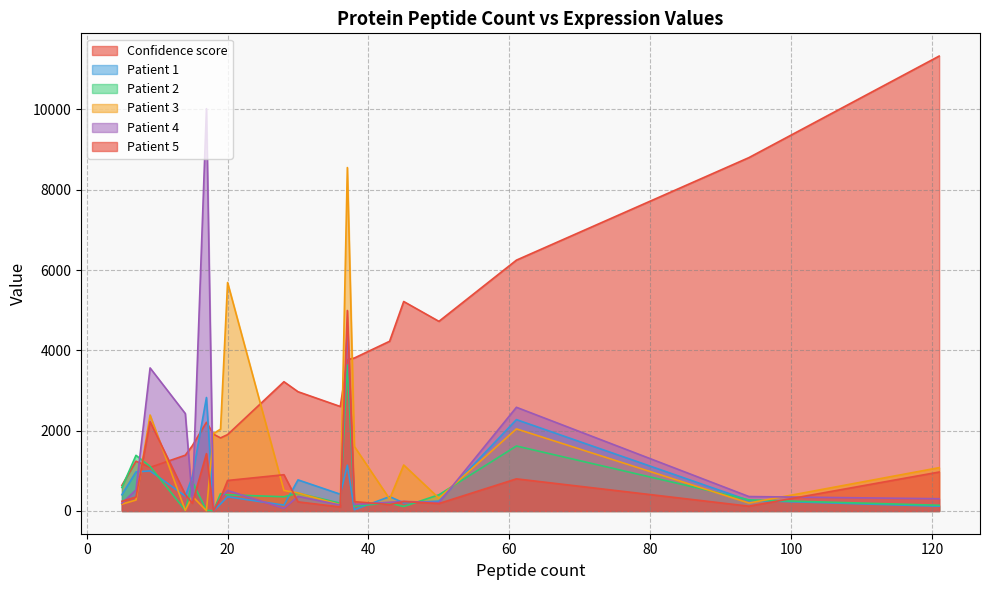

What is the total value across all series at 30?

5230.2